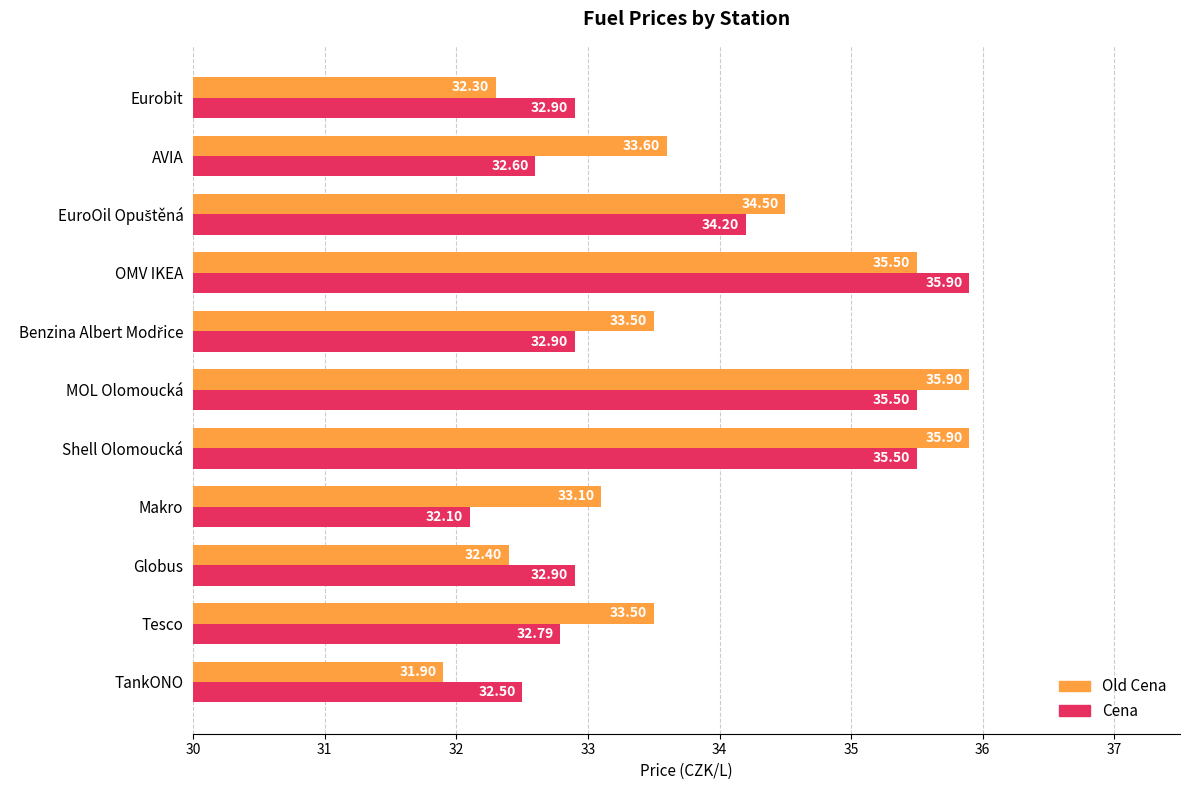

How many data points in Old Cena are above 33?

8